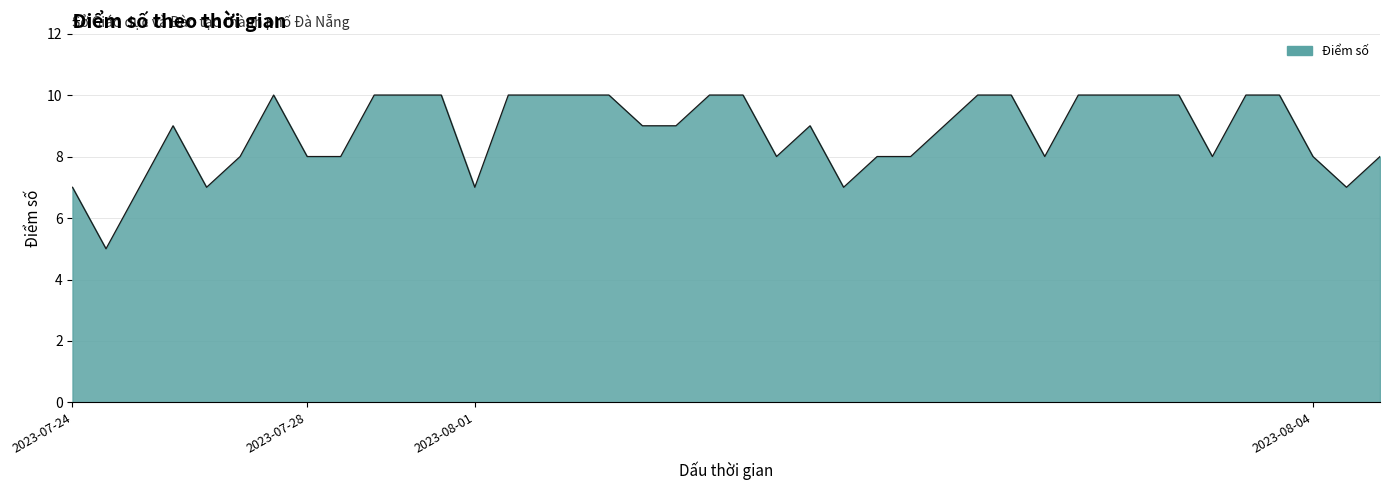

What is the difference between the maximum and minimum values?

5